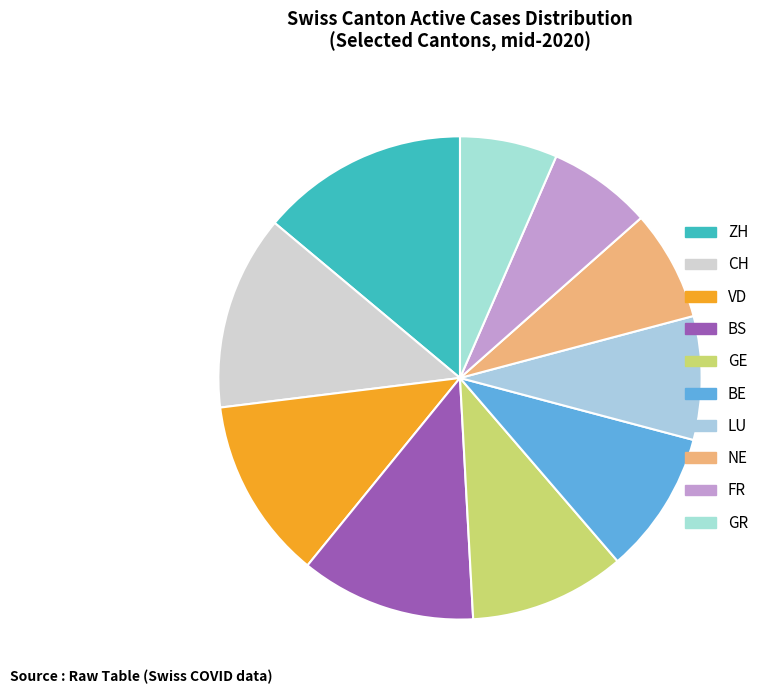

How many segments does this pie chart have?

10